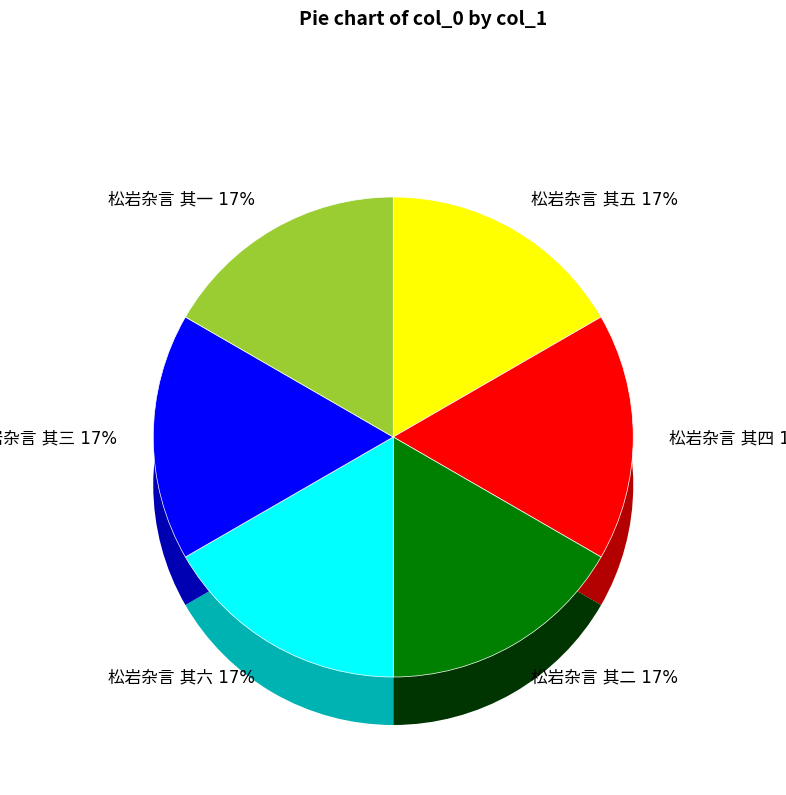

How many slices are in this pie chart?

6